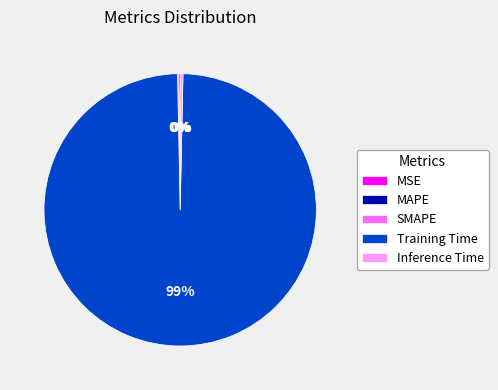

Does Inference Time account for over 50% of the chart?

No